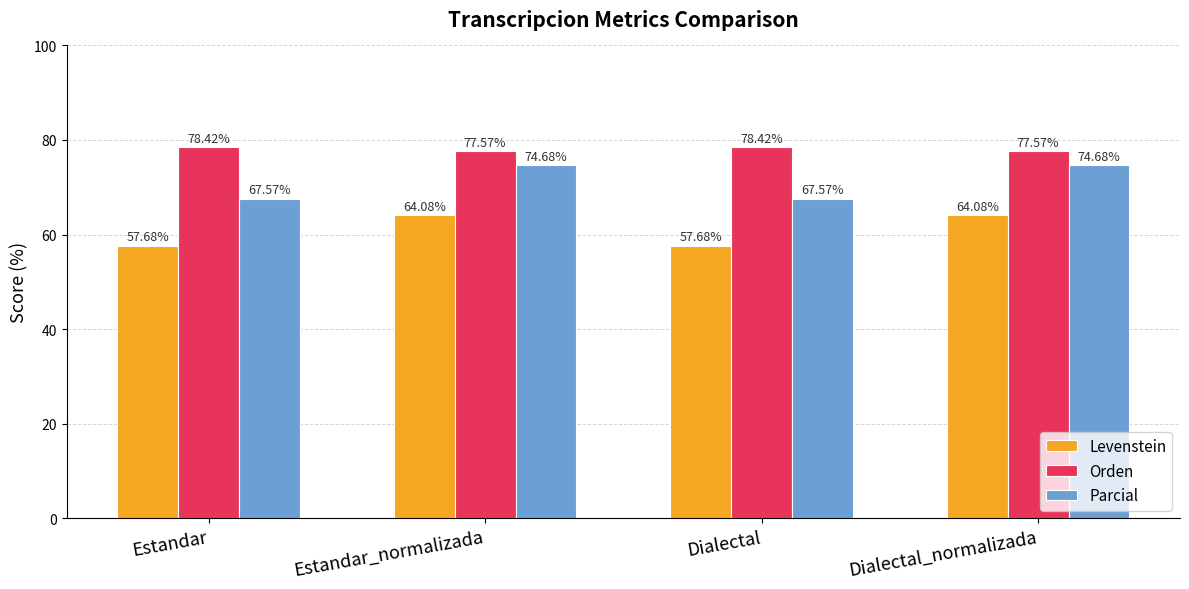

What is the label of the 1st bar from the left?

Estandar